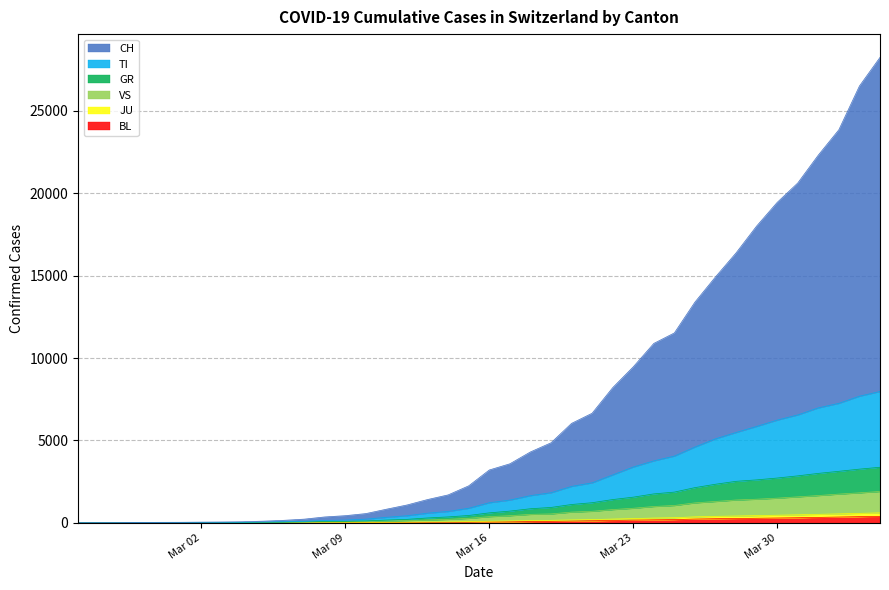

Reading left to right, extract all data points from this chart.

CH: 0	1	3	26	29	32	42	51	66	100	151	223	357	434	561	827	1083	1414	1695	2245	3207	3582	4302	4856	6035	6651	8203	9467	10889	11526	13397	14927	16383	18013	19449	20627	22320	23860	26514	28252
TI: 0	0	1	13	14	16	20	24	30	44	61	92	143	166	224	336	431	587	692	886	1221	1382	1652	1828	2212	2429	2909	3389	3762	4052	4602	5098	5486	5852	6236	6551	6978	7255	7687	7974
GR: 0	0	1	7	8	9	12	14	18	25	36	57	79	89	116	168	211	295	359	447	605	711	855	933	1112	1221	1412	1558	1756	1865	2137	2342	2519	2607	2719	2851	3001	3127	3259	3373
VS: 0	0	1	7	8	9	12	14	17	22	29	40	55	62	78	111	138	171	211	272	375	432	514	540	651	700	804	884	991	1052	1211	1296	1385	1433	1497	1577	1656	1744	1821	1903
JU: 0	0	1	1	2	2	2	2	3	4	7	10	14	18	23	31	37	49	55	72	95	116	133	151	175	196	228	255	290	311	363	393	414	438	462	487	515	543	574	605
BL: 0	0	0	0	1	1	1	1	1	2	3	4	5	8	10	14	18	26	29	37	53	64	77	90	108	124	144	163	182	196	229	250	261	276	292	309	329	351	375	393